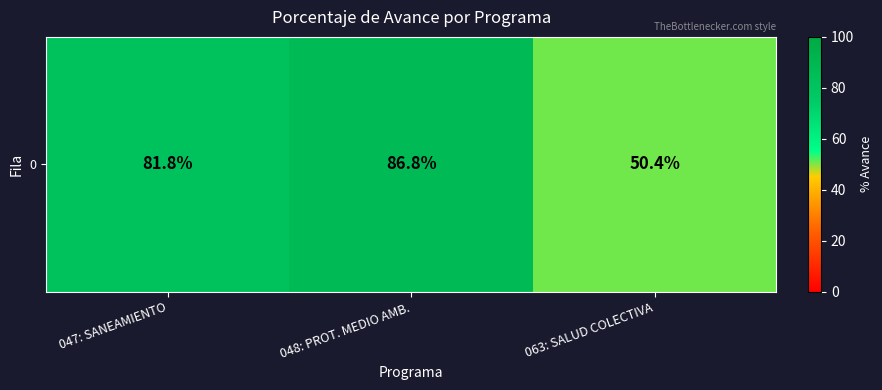

Which category has the highest value across all series?

048: PROT. MEDIO AMB.